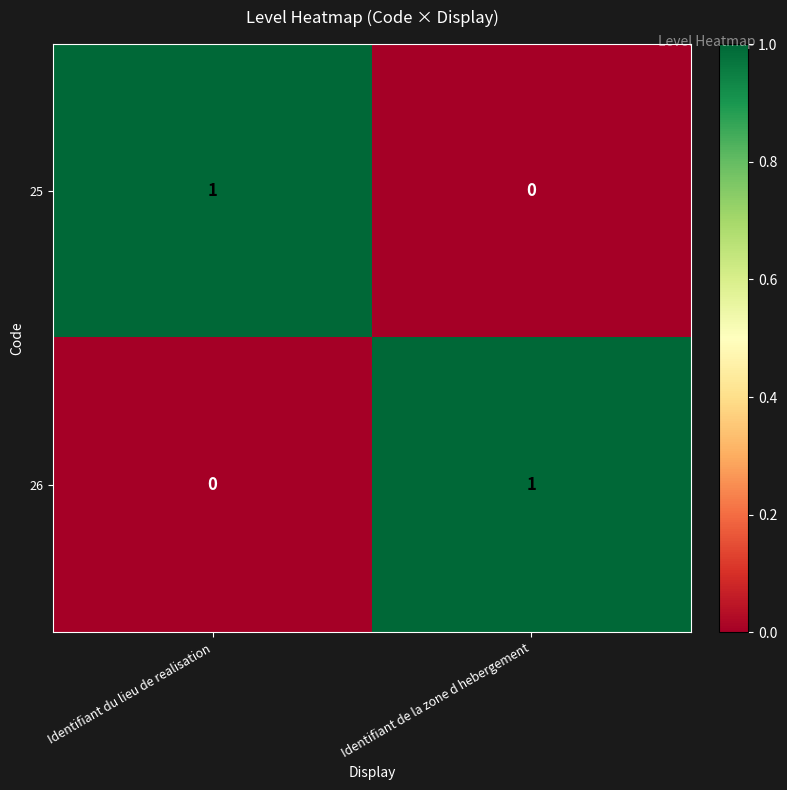

The 25 series shows 0 at Identifiant de la zone d hebergement. True or false?

True